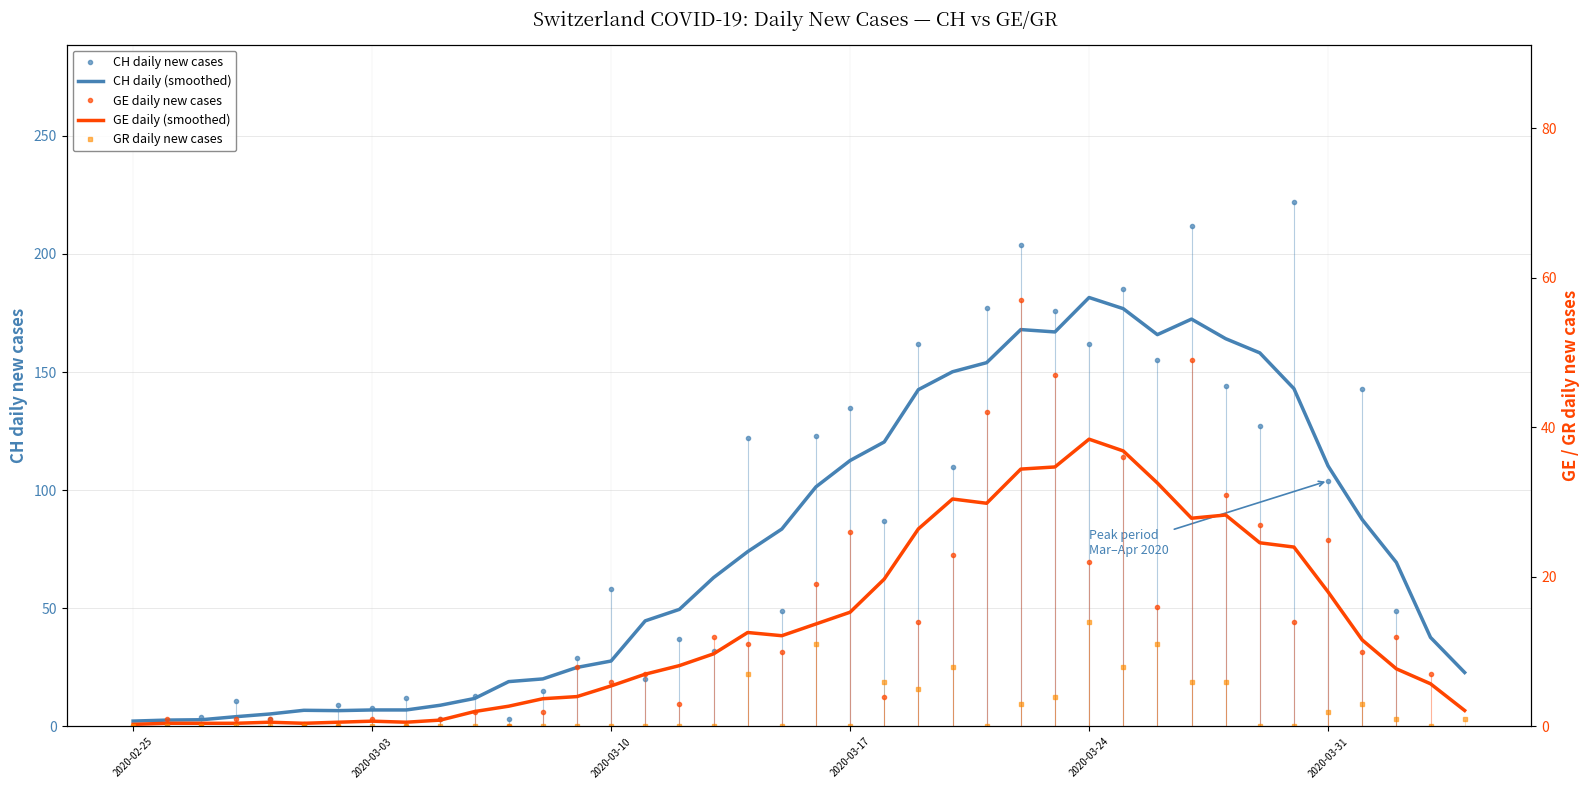

After their last crossing, which series has the higher values: GE daily (smoothed) or GE daily new cases?

GE daily (smoothed)